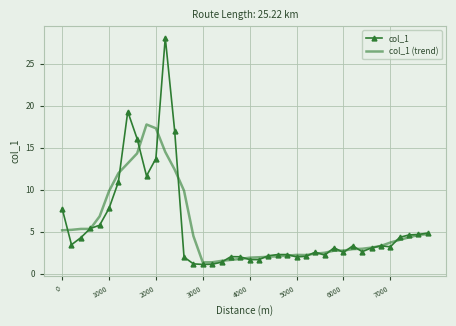

Which series has the widest spread of values?

col_1